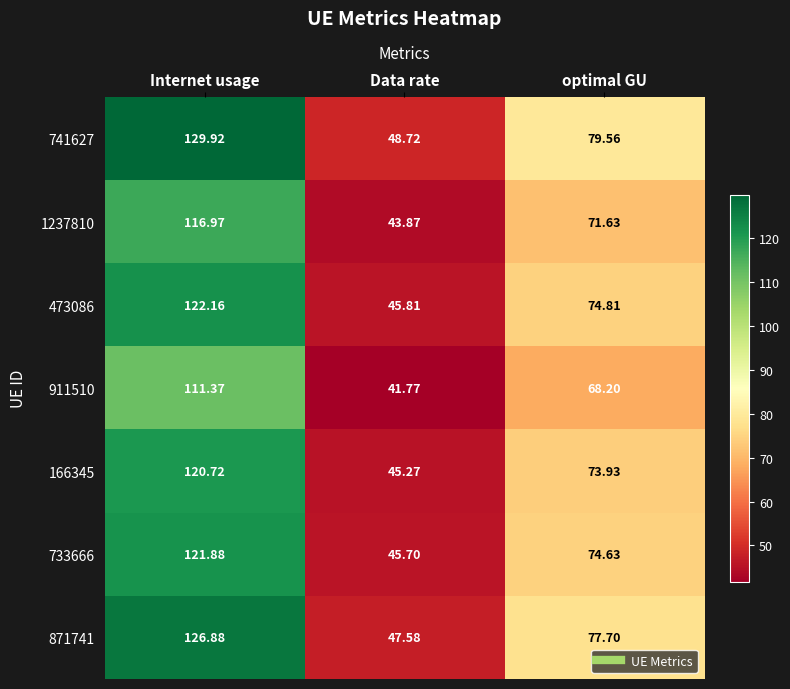

At which label is 733666 closest to 83?

optimal GU